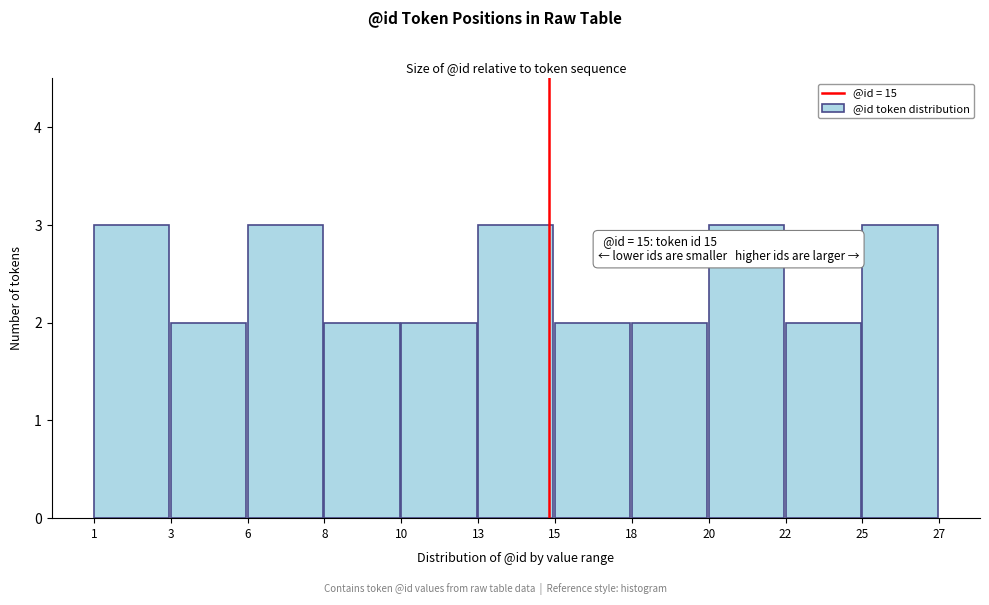

Reading left to right, extract all data points from this chart.

3	2	3	2	2	3	2	2	3	2	3